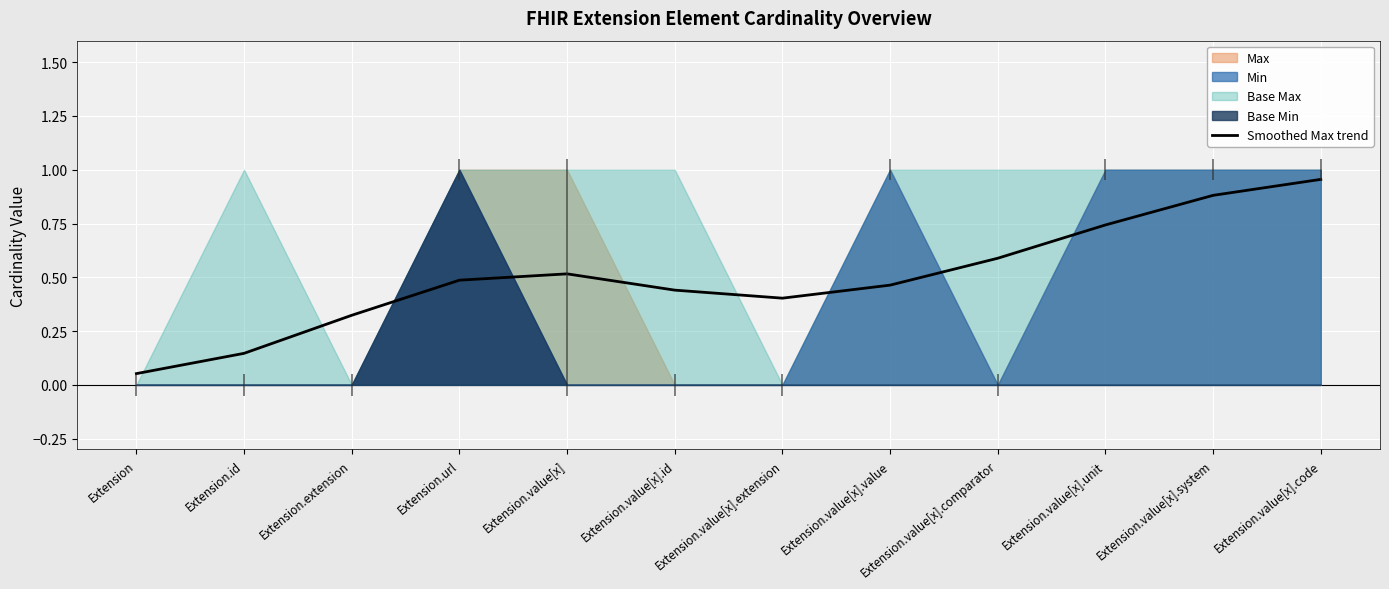

What is the average value?

0.5